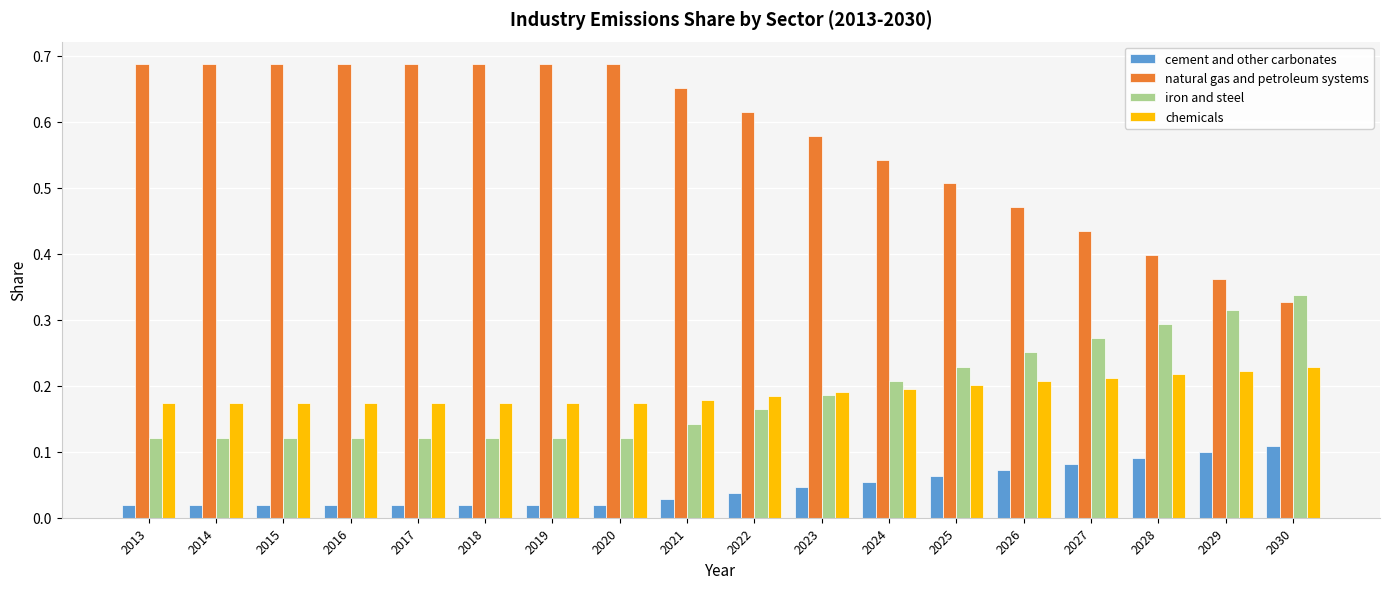

Which series changed the most between 2021 and 2028?

natural gas and petroleum systems